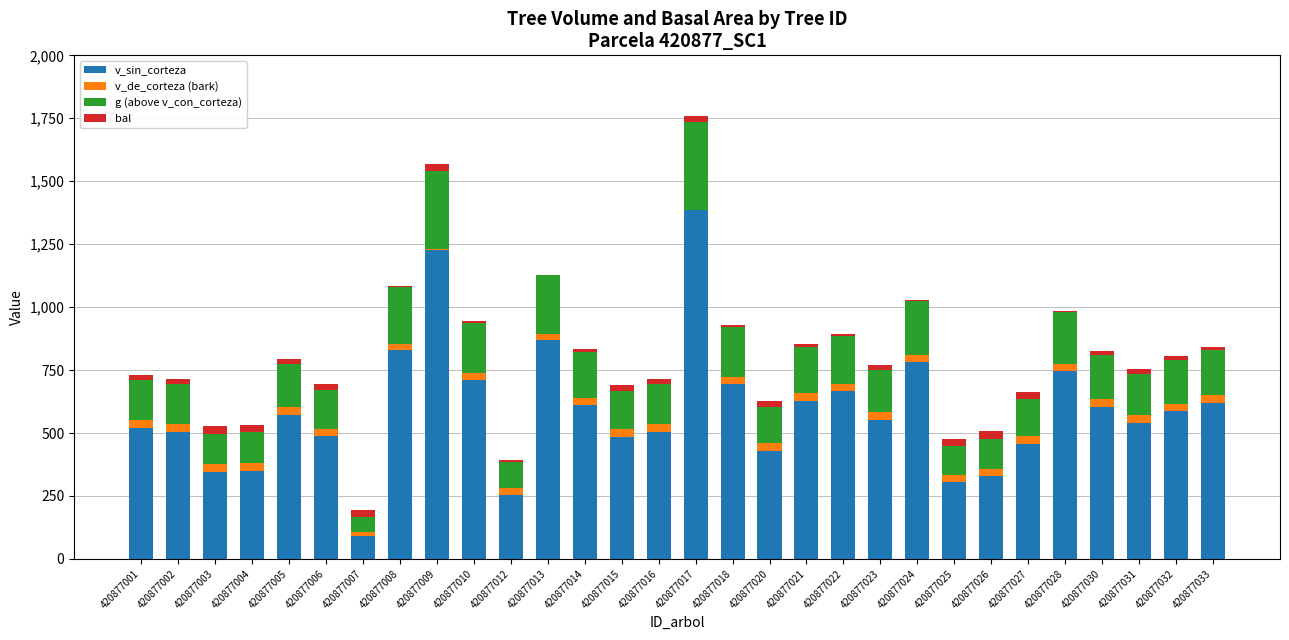

What are all the series names shown in the legend?

v_sin_corteza, v_de_corteza (bark), g (above v_con_corteza), bal